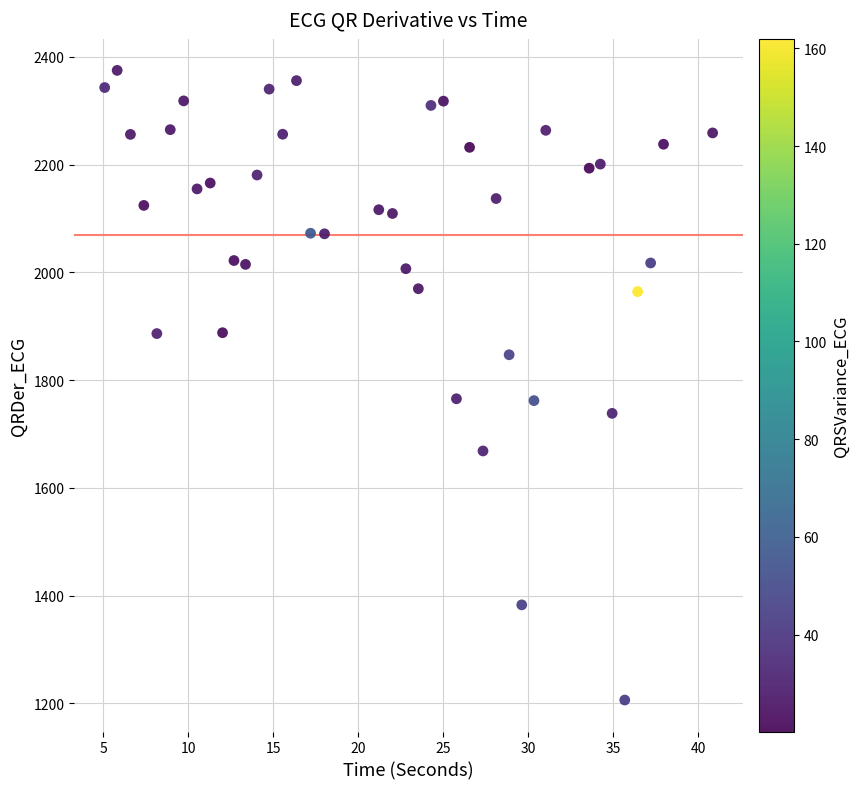

What is the range of X values (max minus min)?

35.8